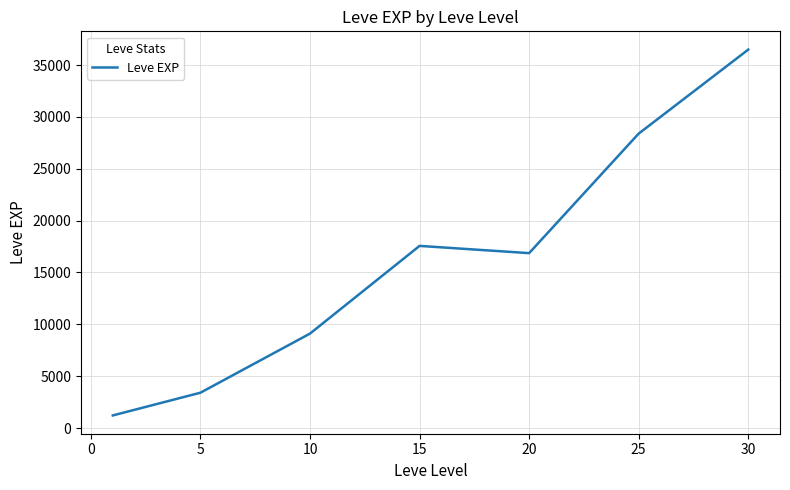

What is the difference between the maximum and minimum values?

35279.2